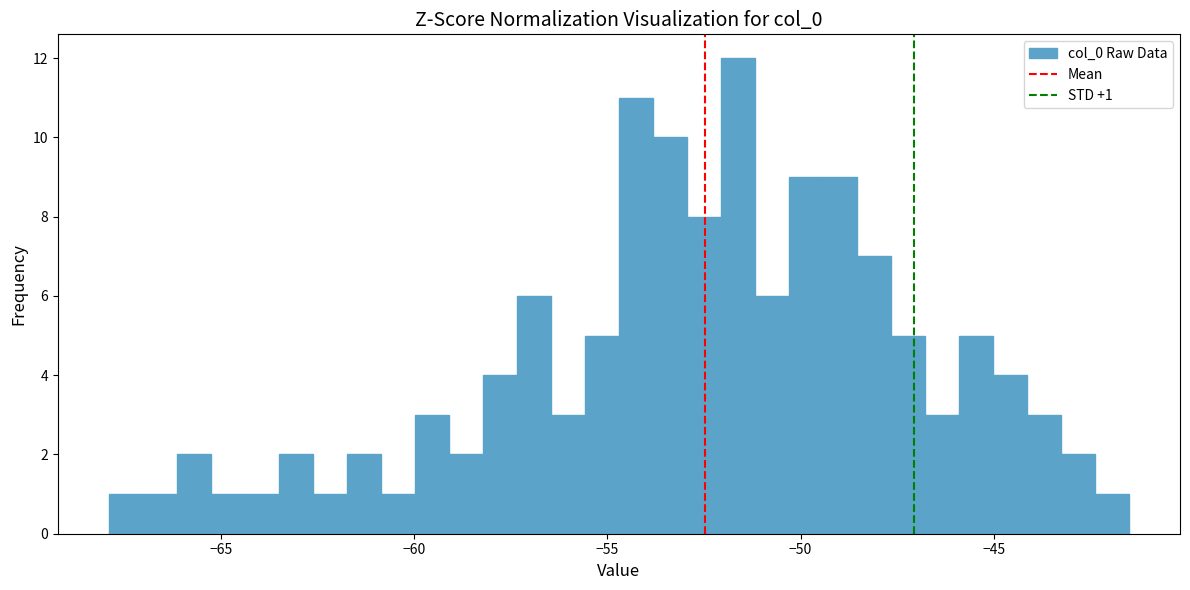

Read against the x-axis, roughly where is the centre of the tallest bar?

-51.5